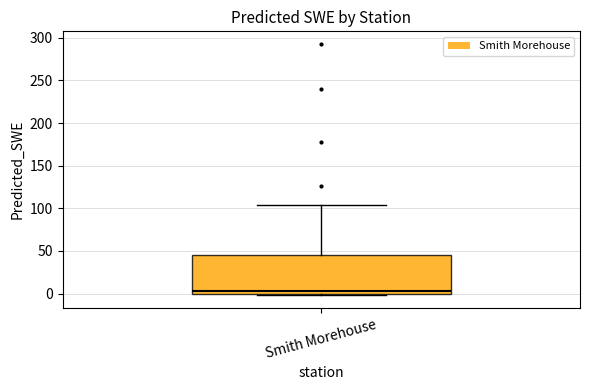

Where does the upper whisker of the box for Smith Morehouse end on the y-axis? The values are not printed on the chart, so give them approximately, as read against the axis.

105